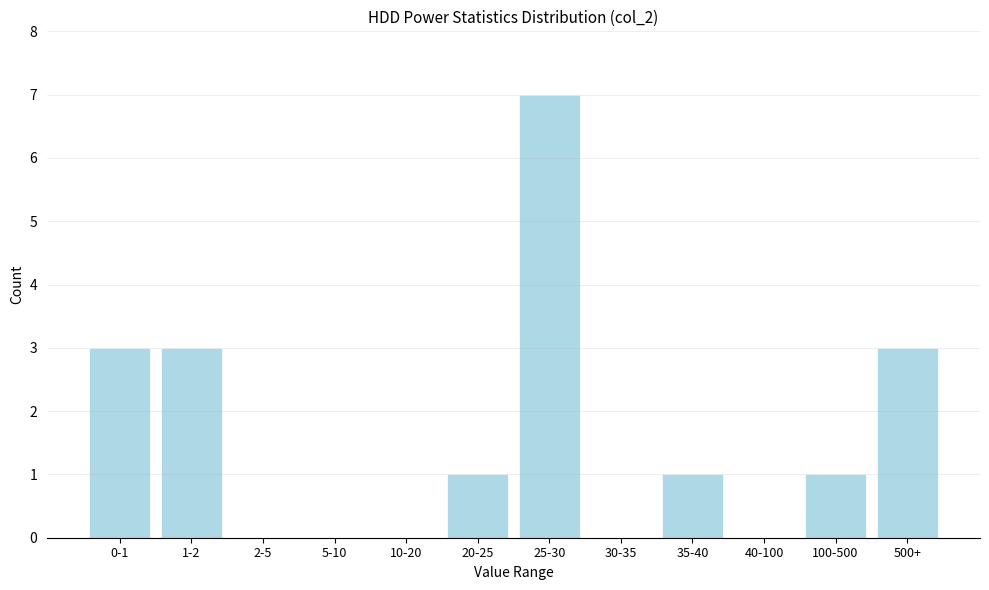

Reading left to right, list all the values displayed in this chart.

0-1=3	1-2=3	2-5=0	5-10=0	10-20=0	20-25=1	25-30=7	30-35=0	35-40=1	40-100=0	100-500=1	500+=3